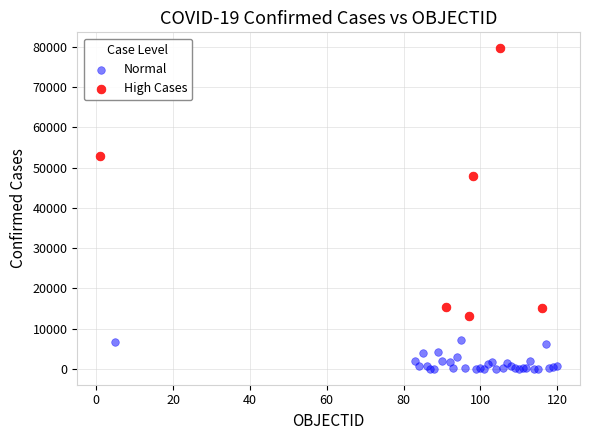

Which series reaches the minimum Y coordinate?

Normal